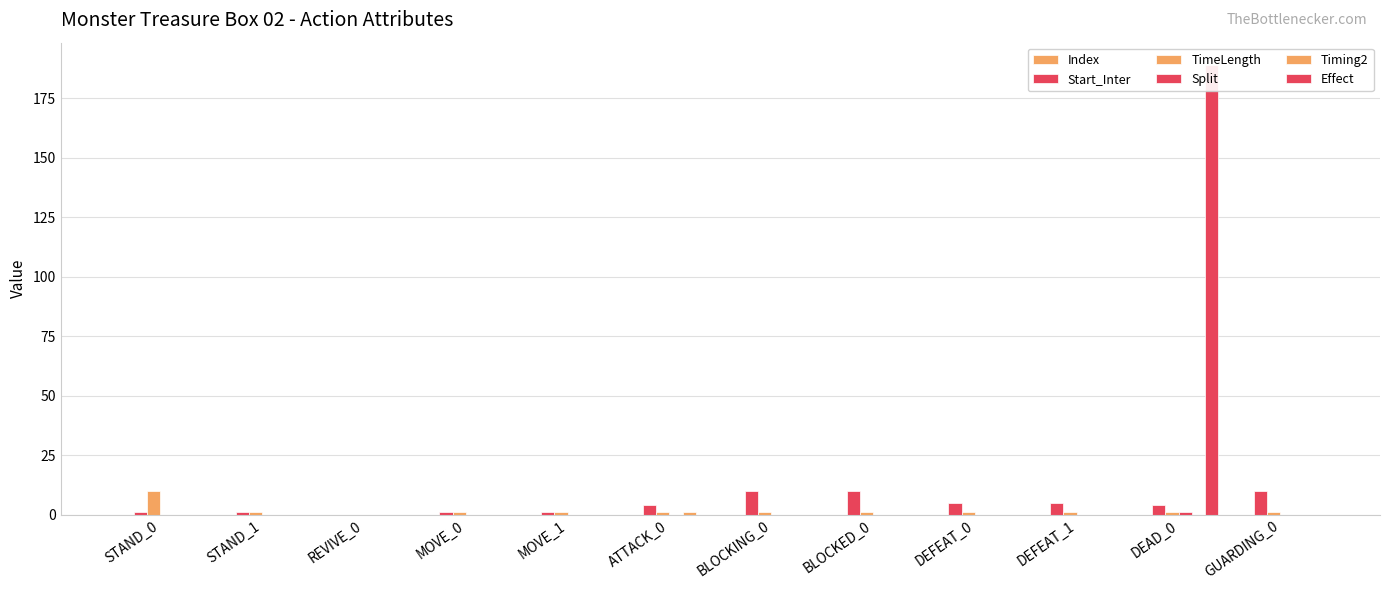

What is the sum of all Start_Inter values?

52